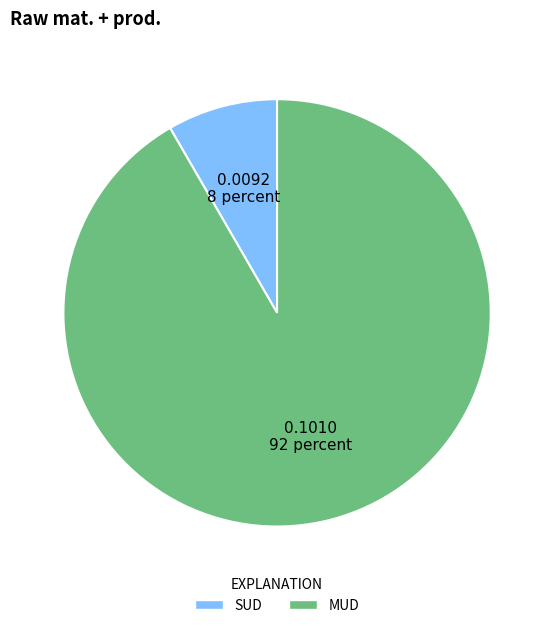

What is the largest slice in the pie chart?

MUD